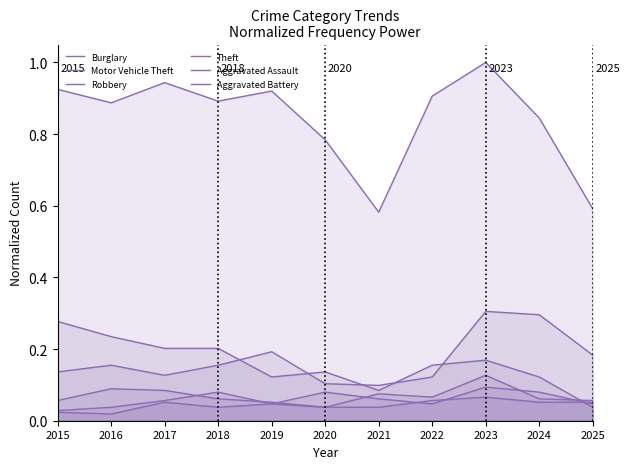

Rank the categories by Robbery value from highest to lowest.

2023, 2016, 2017, 2021, 2022, 2018, 2024, 2015, 2025, 2019, 2020